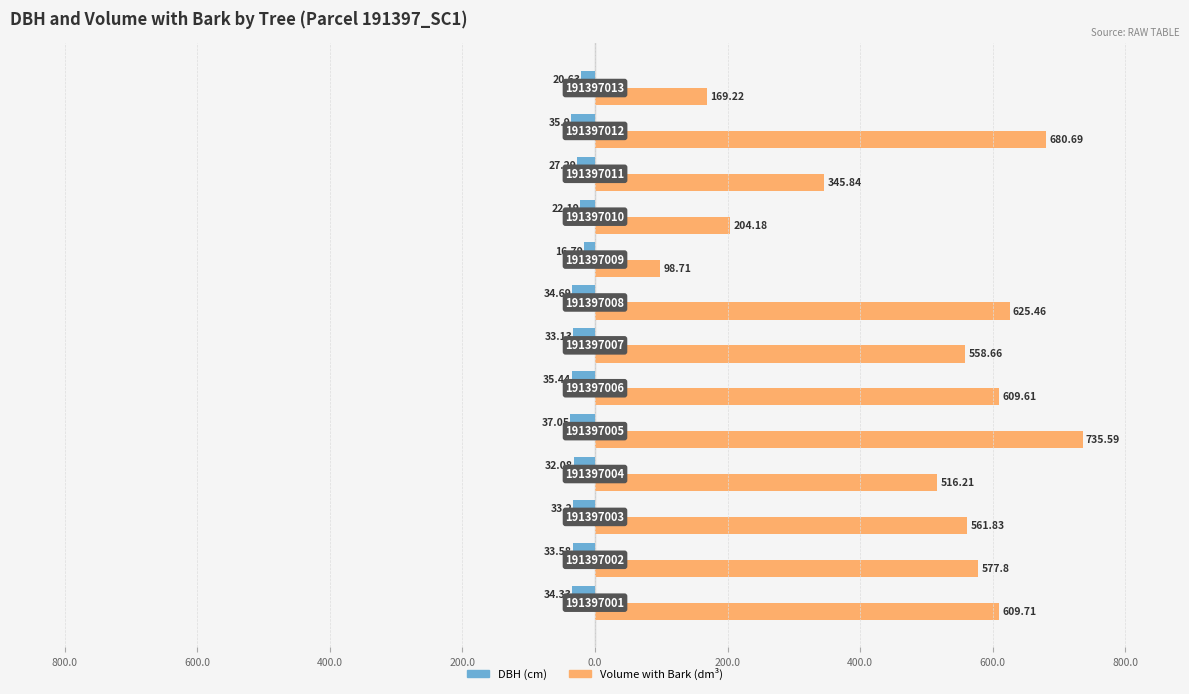

True or false: v_con_corteza (dm³) has a value of 98.7 at 600.0.

True